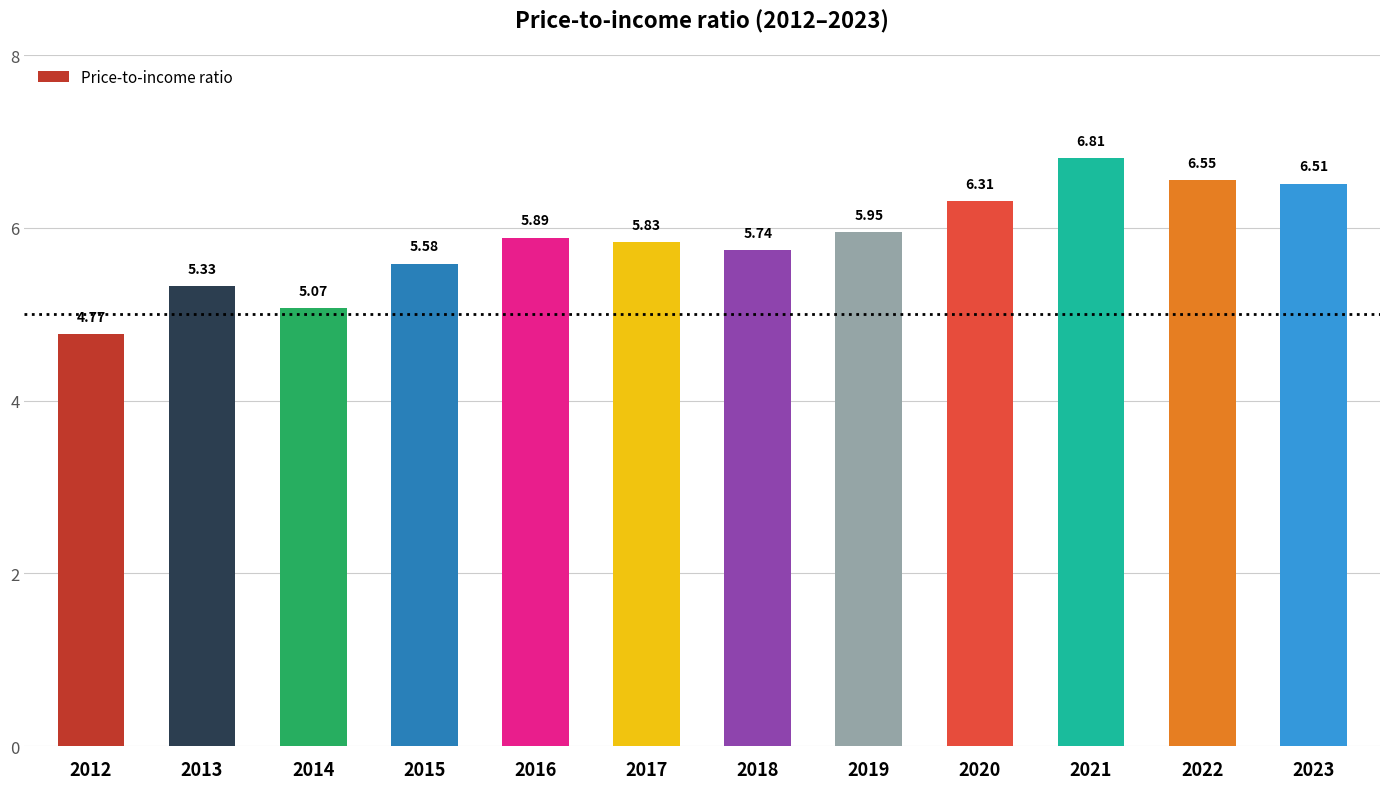

Approximately how many times larger is the value at 2020 compared to 2015?

1.1